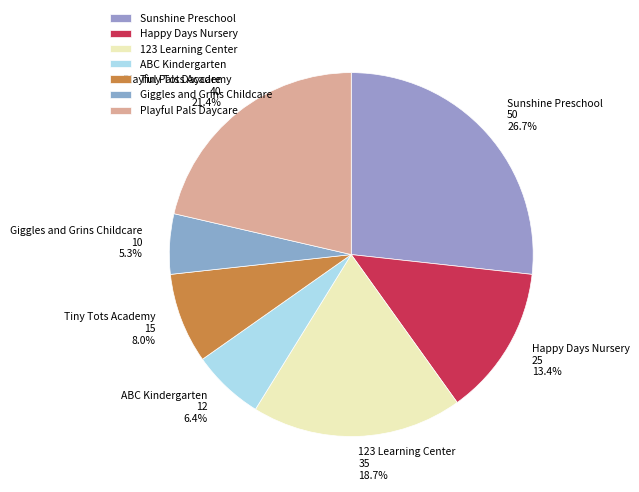

Rank the categories by value from lowest to highest.

Giggles and Grins Childcare, ABC Kindergarten, Tiny Tots Academy, Happy Days Nursery, 123 Learning Center, Playful Pals Daycare, Sunshine Preschool